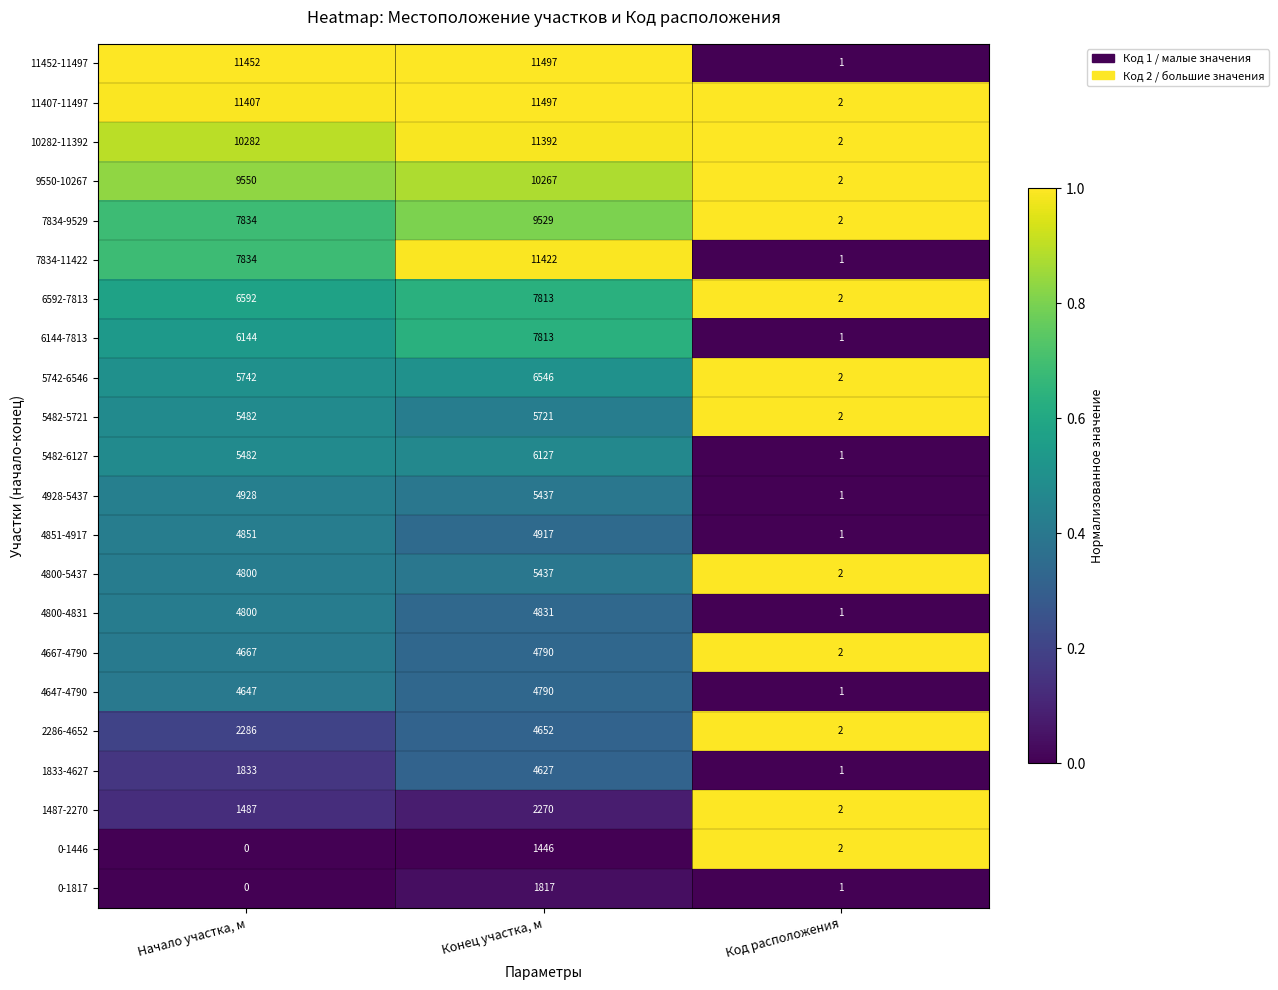

What is the sum of all 5482-5721 values?

11205